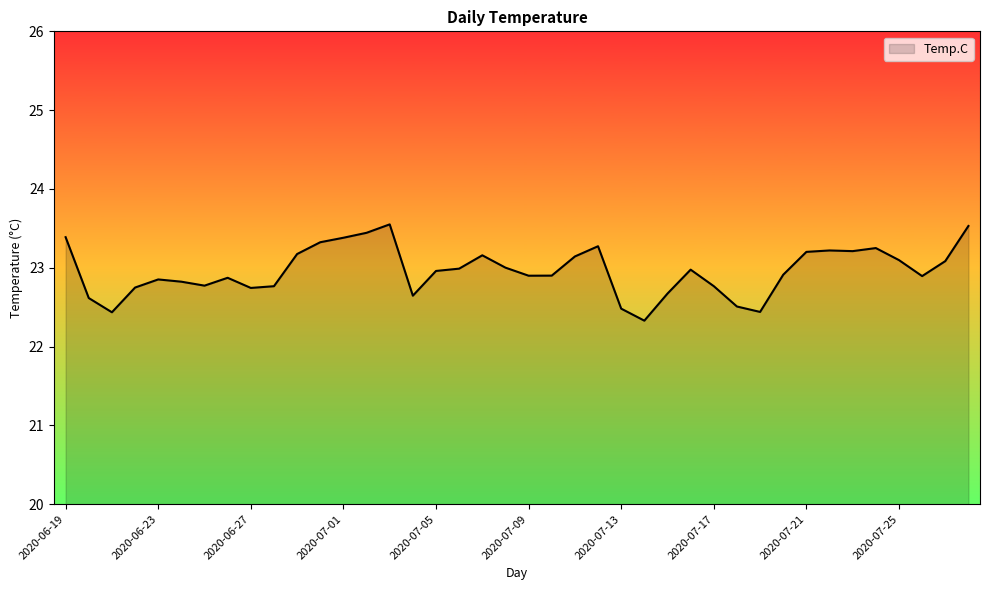

What is the difference between the maximum and minimum values?

1.2